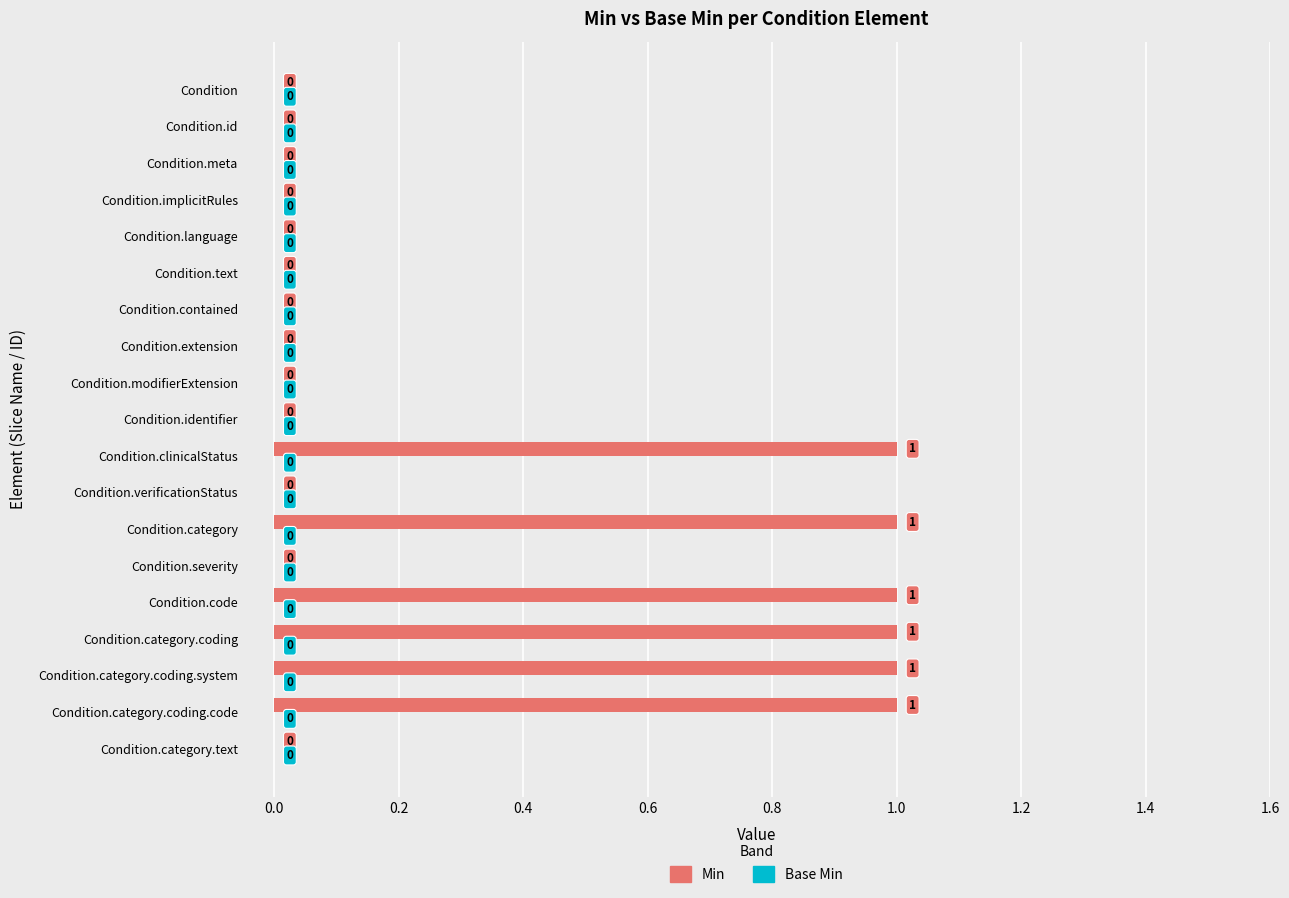

What is the sum of all values?

6